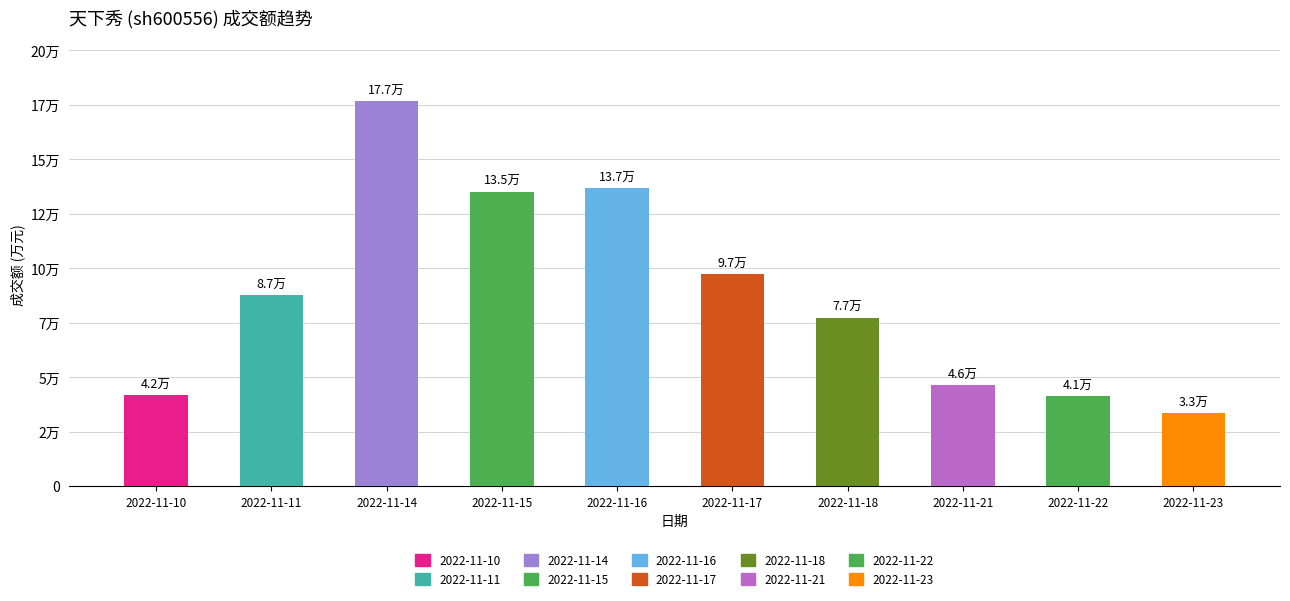

How many bars are there in total?

10